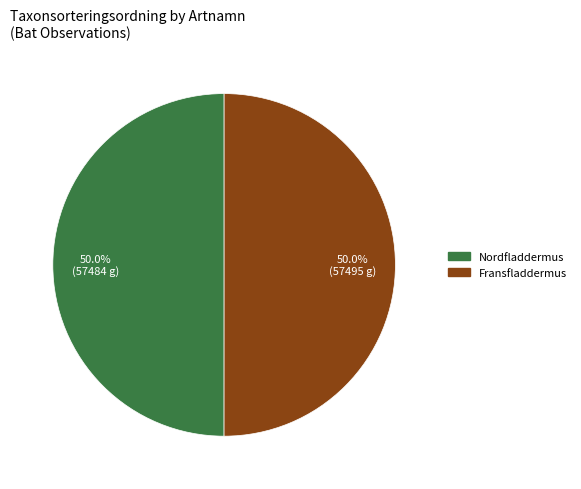

What is the ratio of the value at Nordfladdermus to the value at Fransfladdermus?

1.0